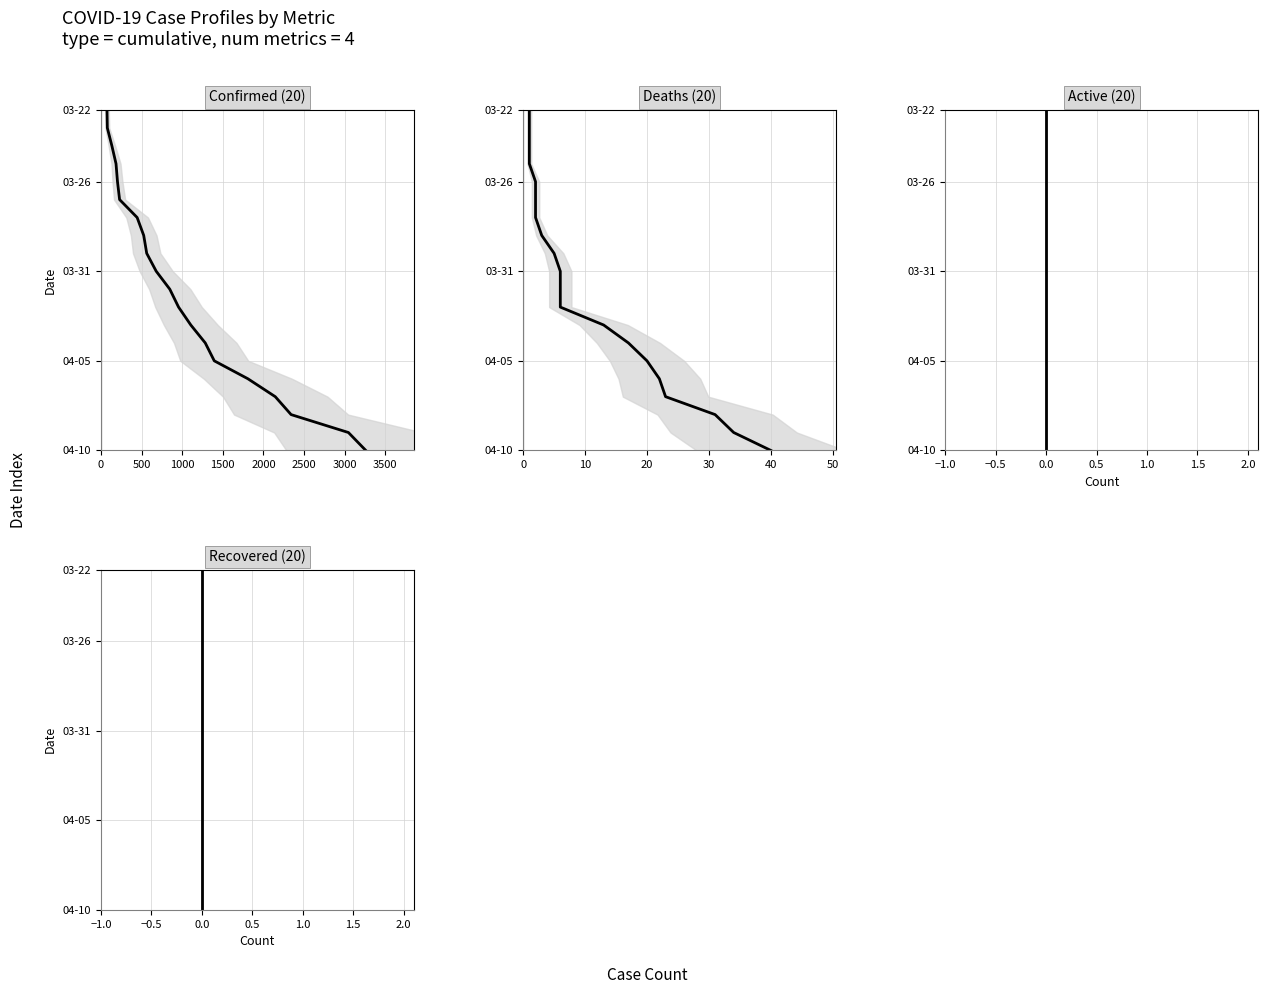

How many values in Deaths are above zero?

19